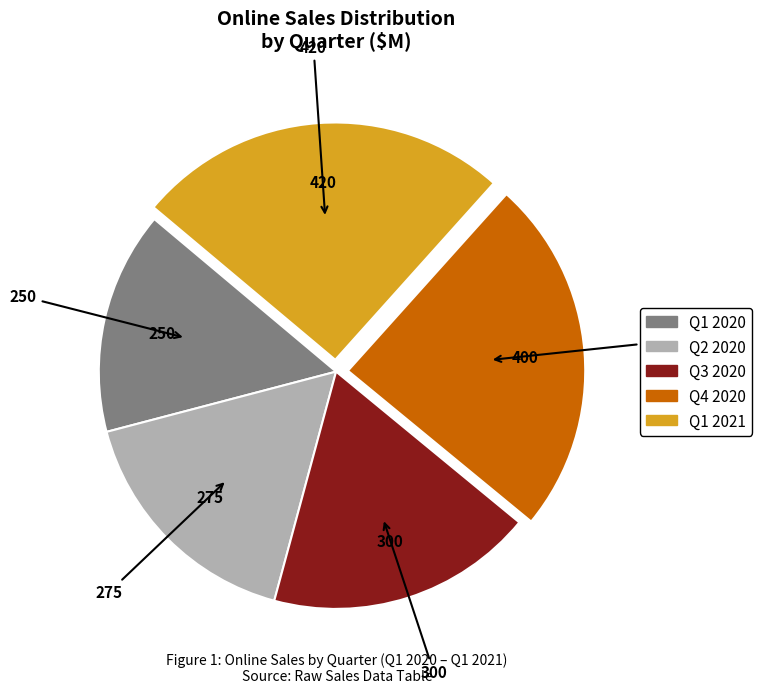

Which category has the smallest portion of the pie?

Q1 2020